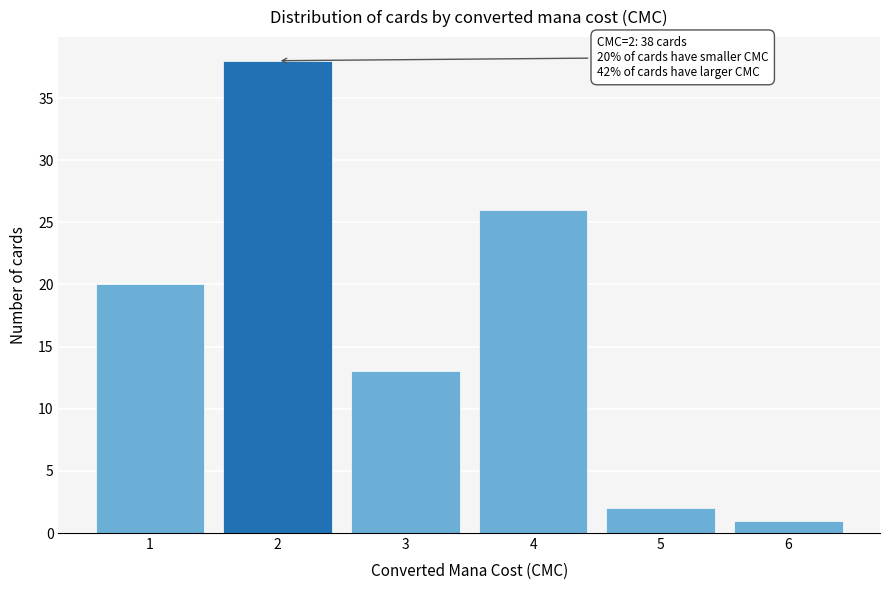

Reading right to left, list all the values displayed in this chart.

1	2	26	13	38	20